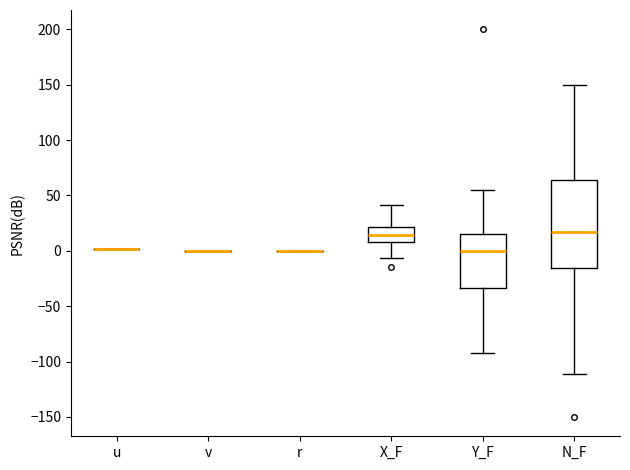

Reading left to right, read every box against the y-axis: the position of its median line, the range the box covers, and the ends of its whiskers. The values are not printed on the chart, so give them approximately, as read against the axis.

u: box collapsed to a line at 0, whiskers 0 to 0
v: box collapsed to a line at 0, whiskers 0 to 0
r: box collapsed to a line at 0, whiskers 0 to 0
X_F: median 15, box 10 to 20, whiskers -5 to 40
Y_F: median 0, box -35 to 15, whiskers -90 to 55
N_F: median 15, box -15 to 65, whiskers -110 to 150